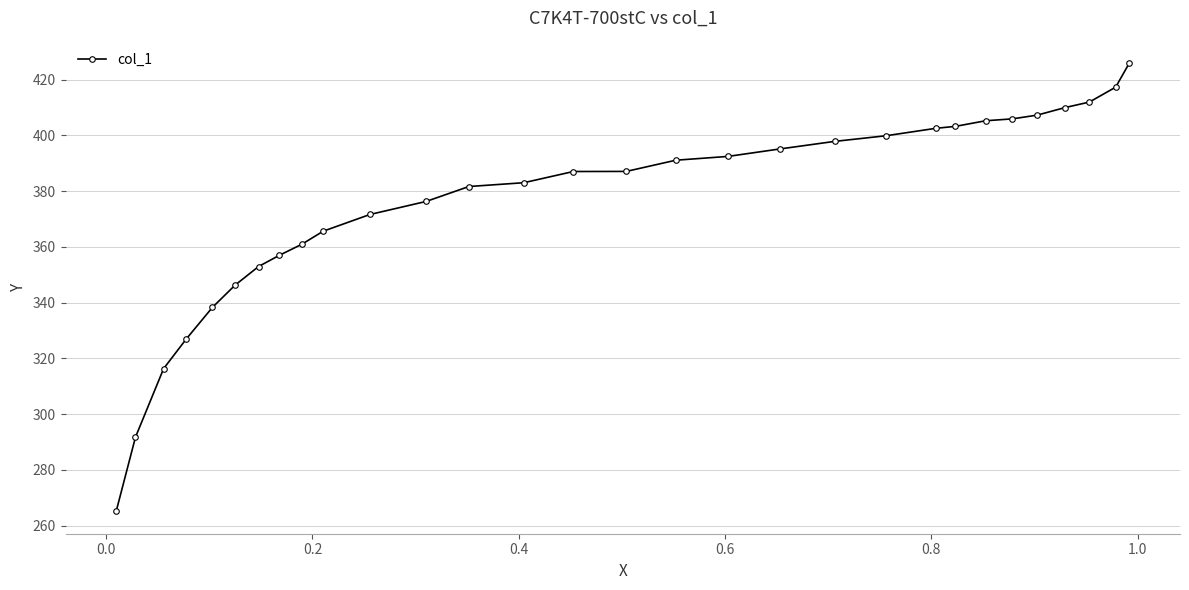

How many data points does each series have?

30